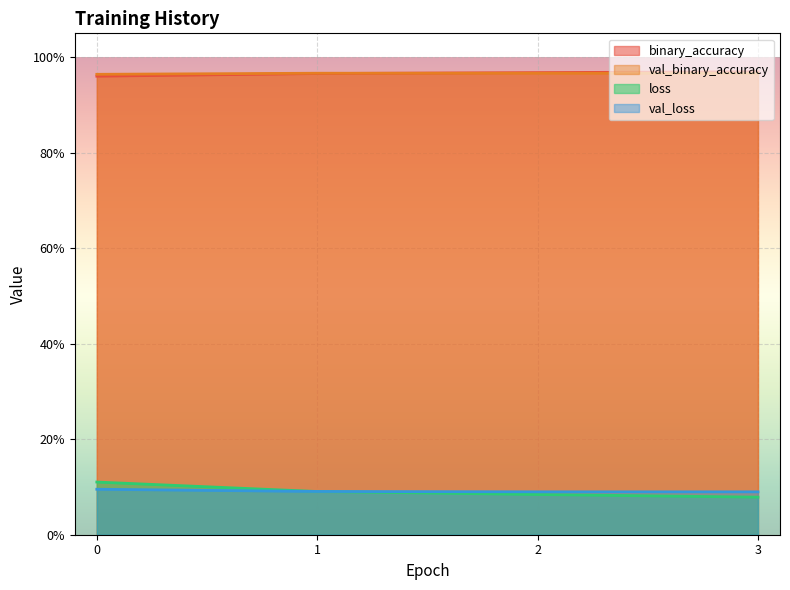

What is the sum of the val_loss values at 0 and 3?

0.2